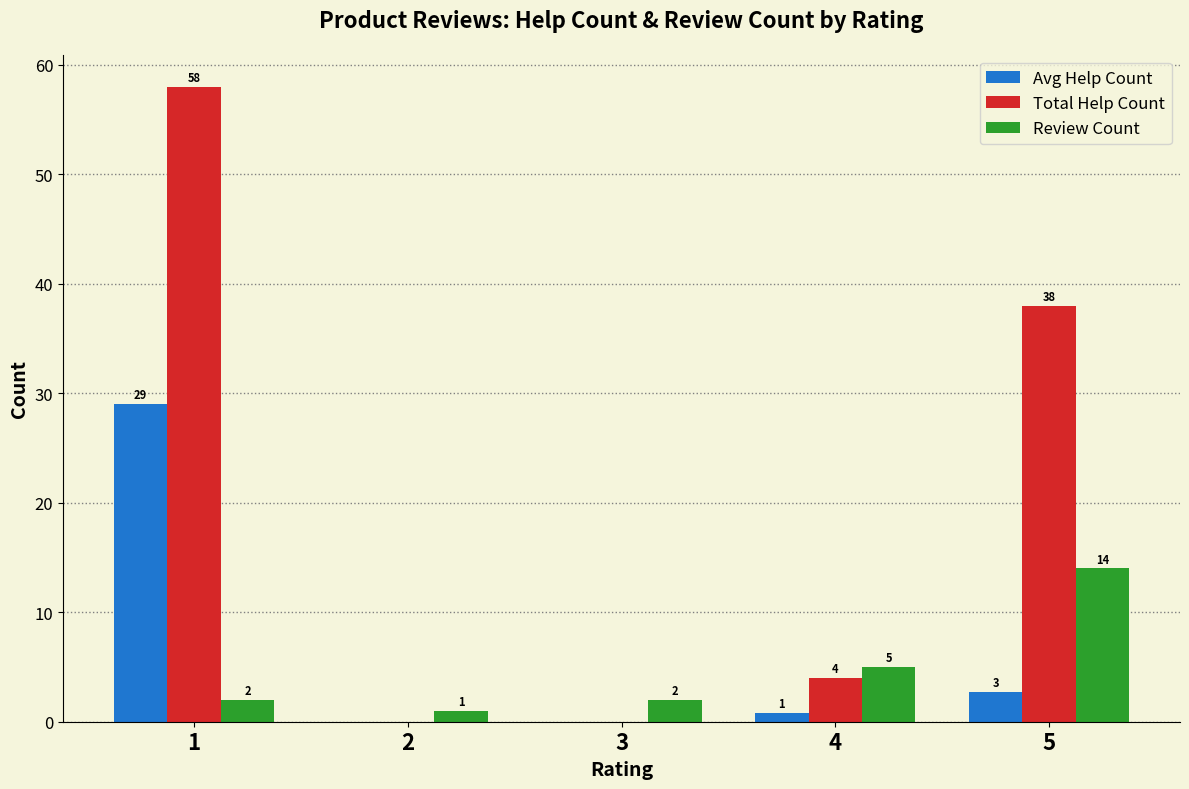

The Total Help Count series shows 26.6 at 3. True or false?

False